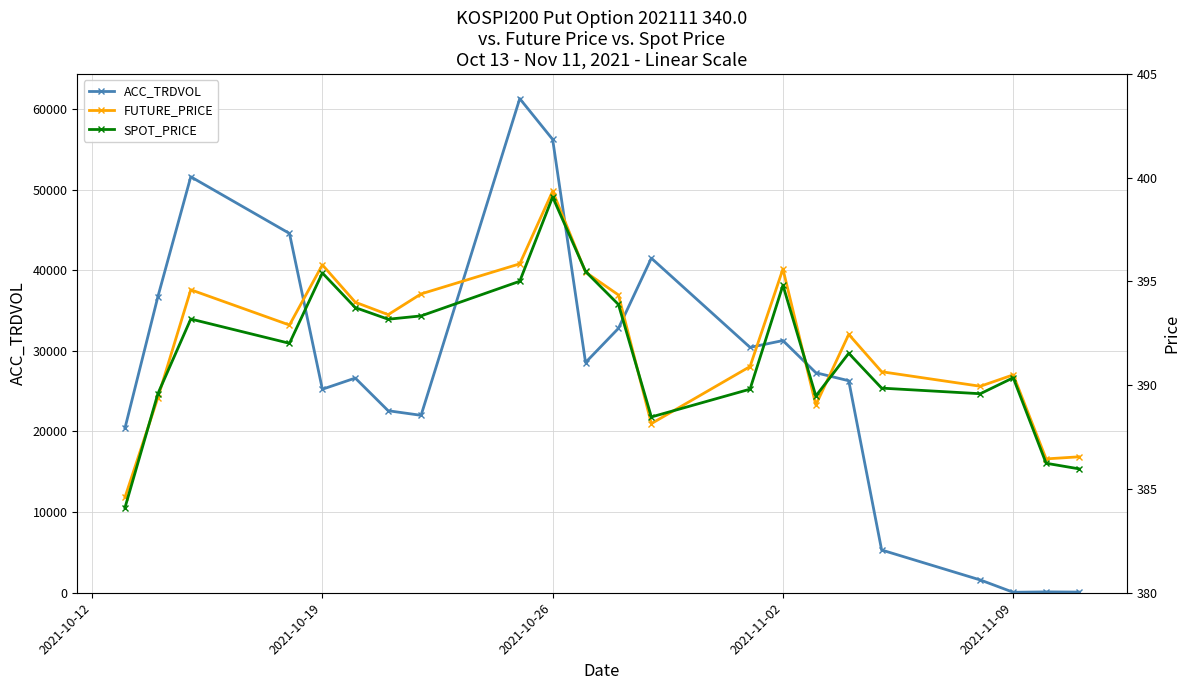

Which series has the largest range (max minus min)?

ACC_TRDVOL